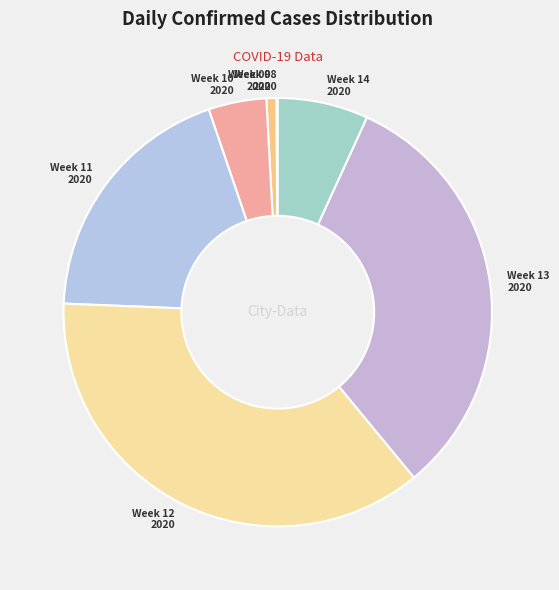

Is there a majority slice in this chart?

No